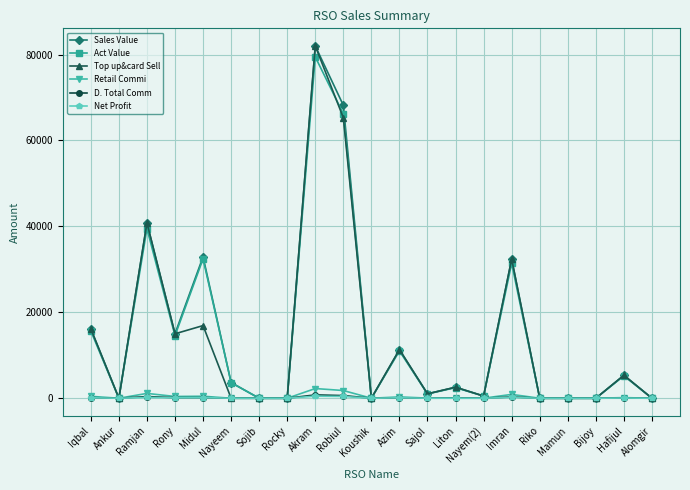

Which series changed the most between Ankur and Robiul?

Sales Value